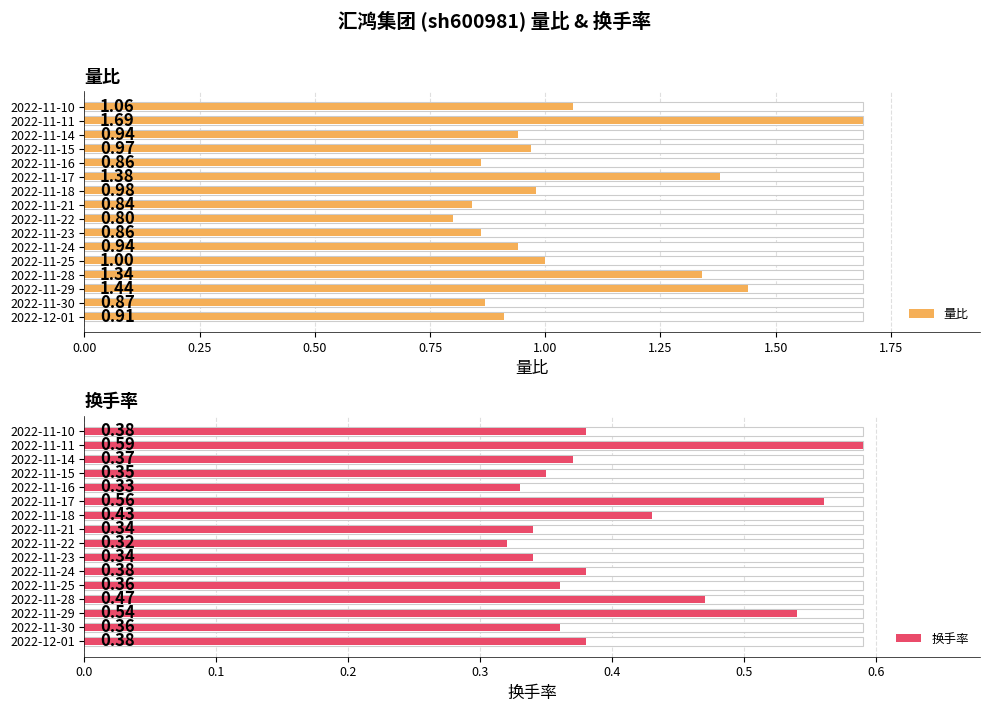

Between 2022-11-14 and 2022-11-10, which is larger?

2022-11-10